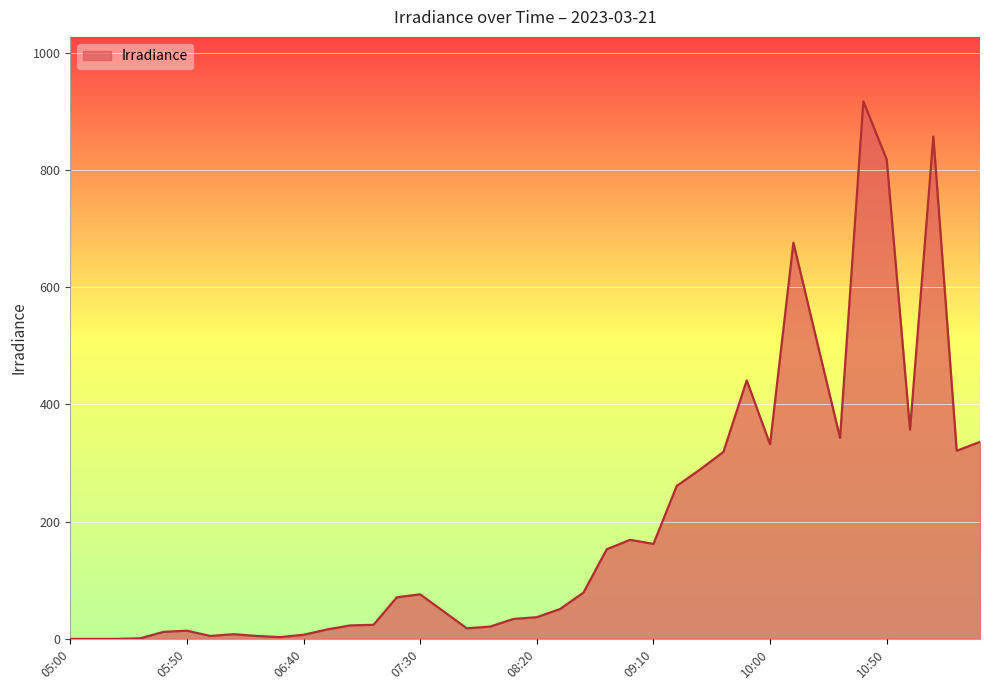

What is the maximum value shown in the chart?

917